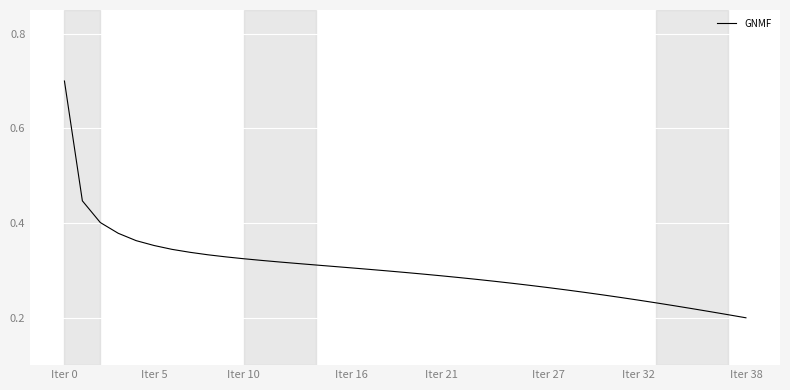

What is the maximum value shown in the chart?

0.7